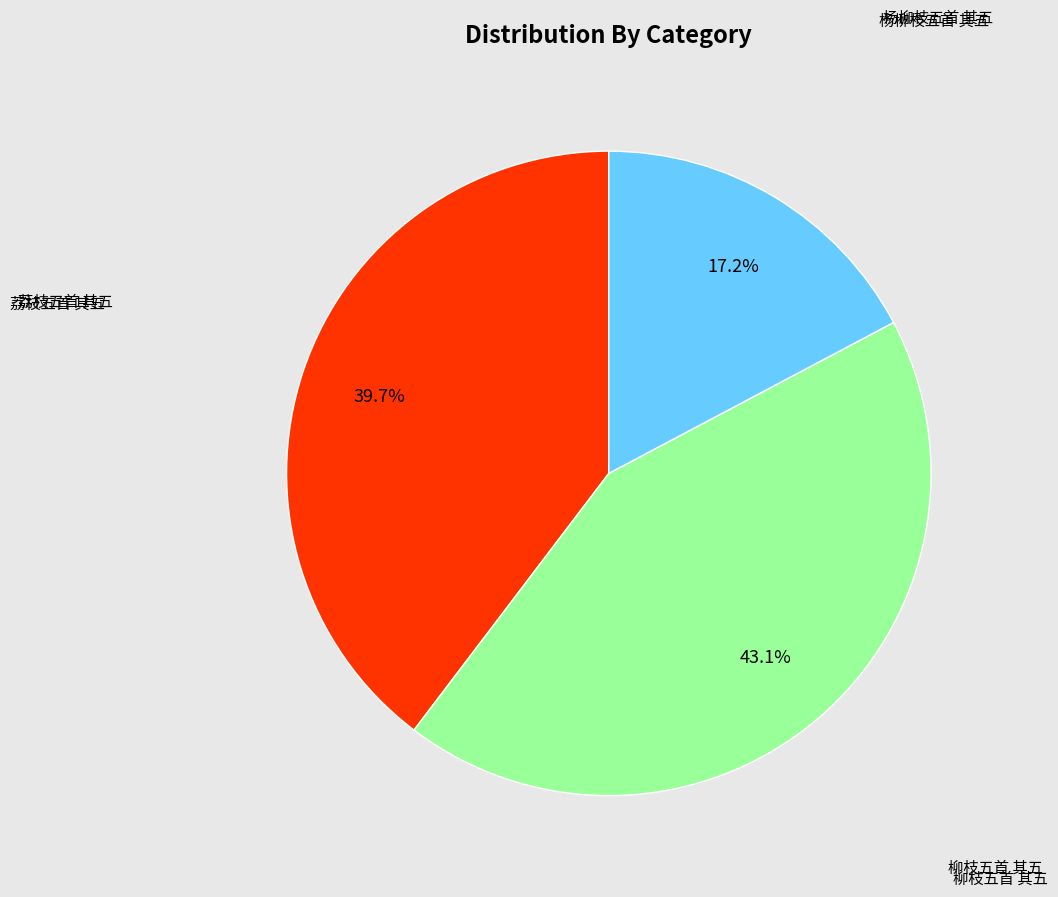

Does any single category account for the majority?

No